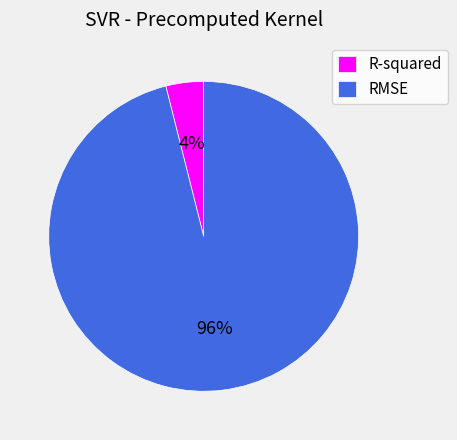

What is the majority slice?

RMSE